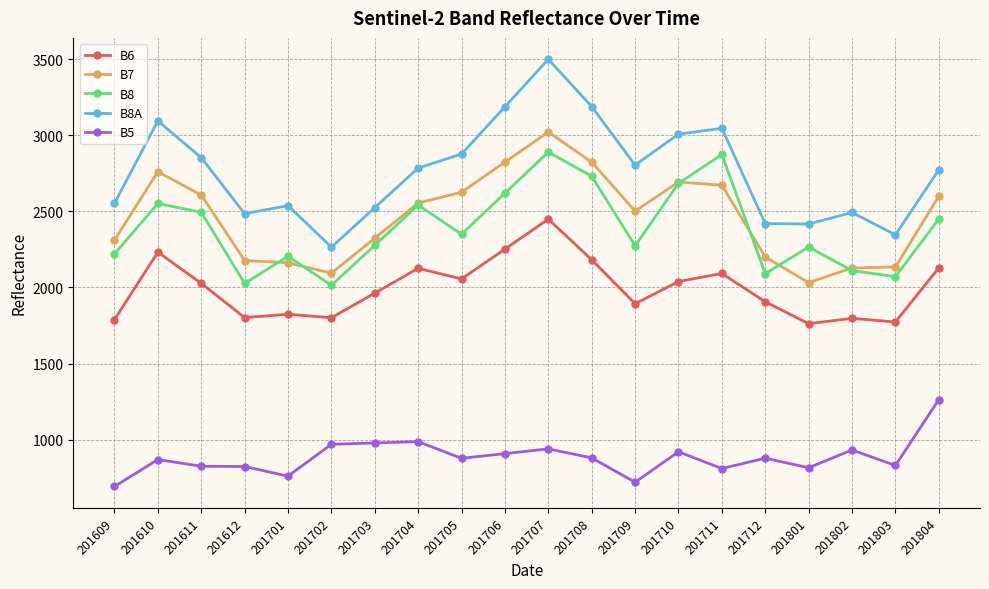

True or false: B6 and B8A intersect in this chart.

False